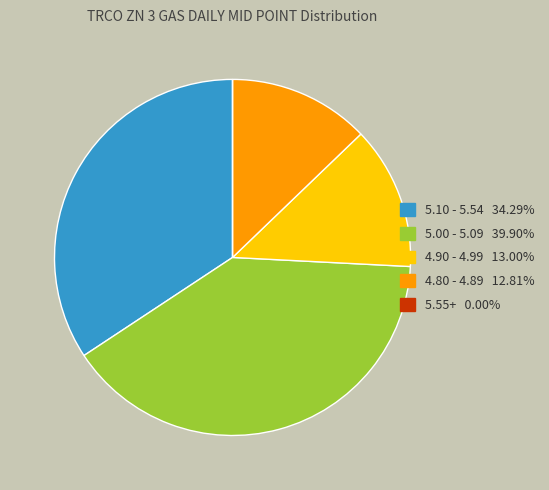

Does any single category account for the majority?

No